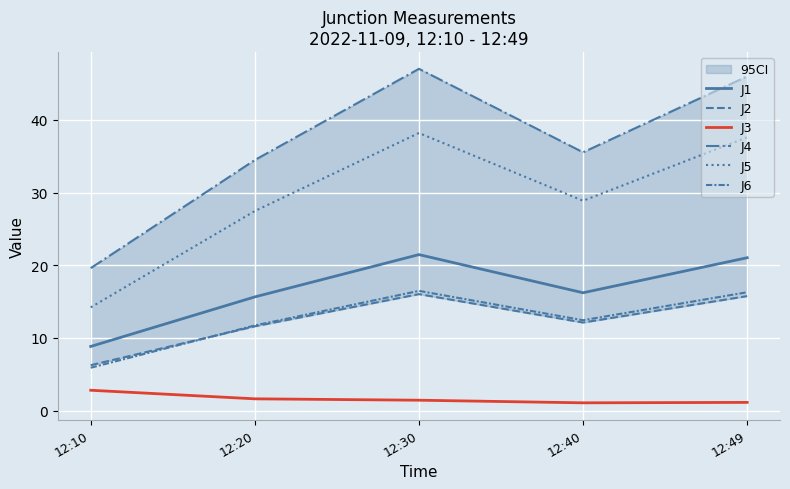

Read the J2 value at 12:30.

16.0